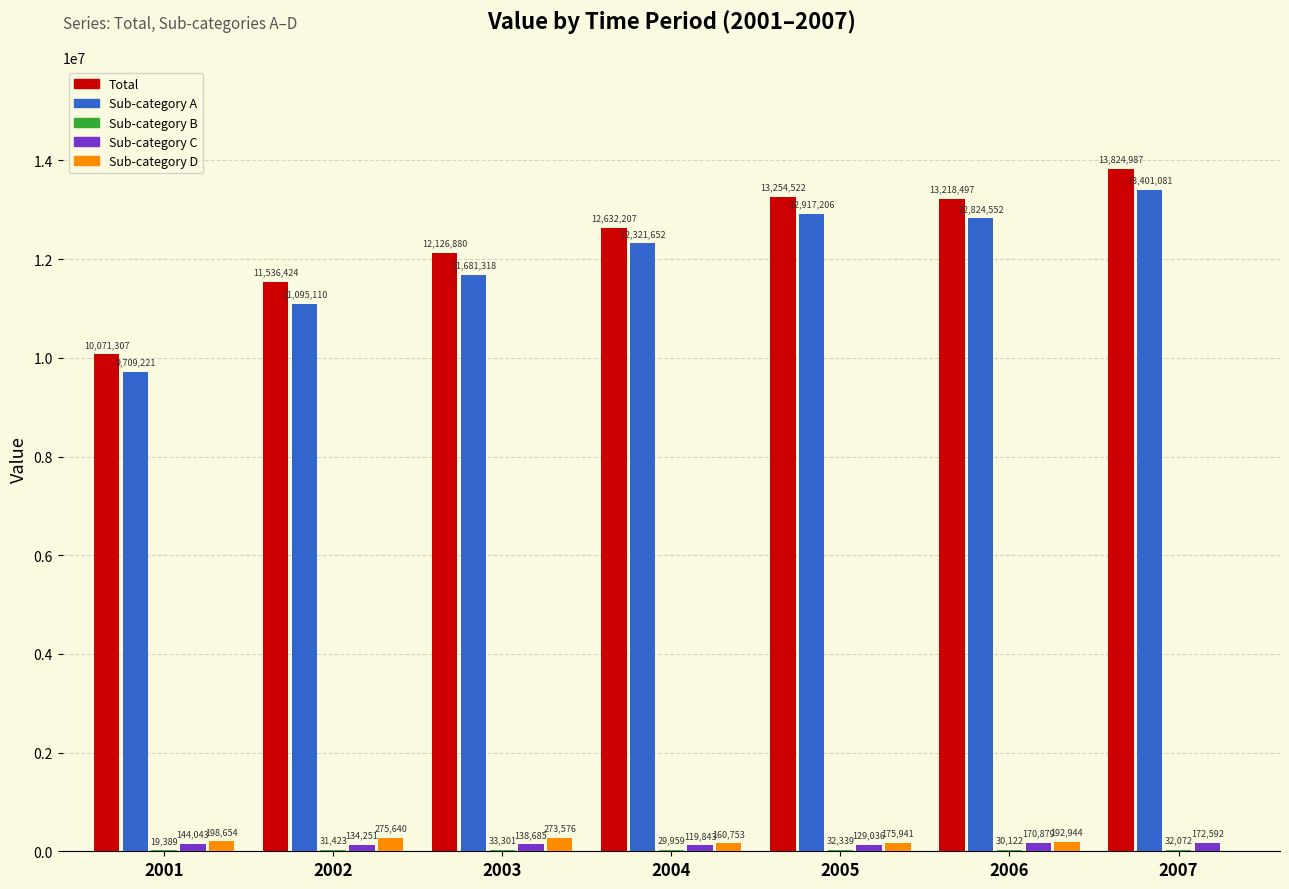

True or false: Total has a value of 18502404 at 2002.

False